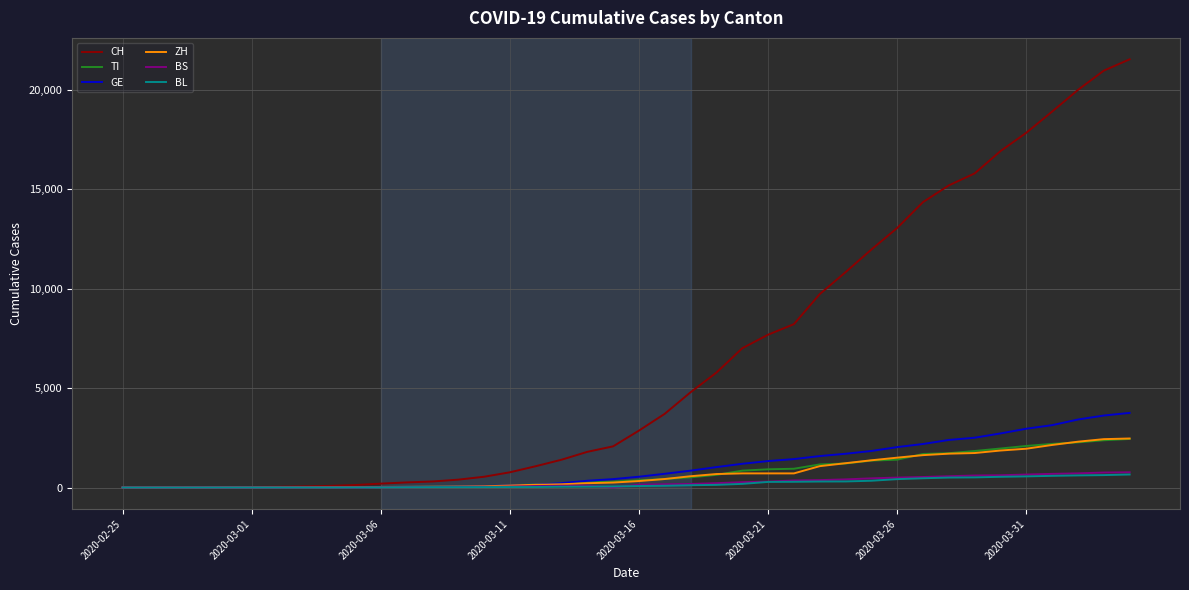

Which series has the largest range (max minus min)?

CH